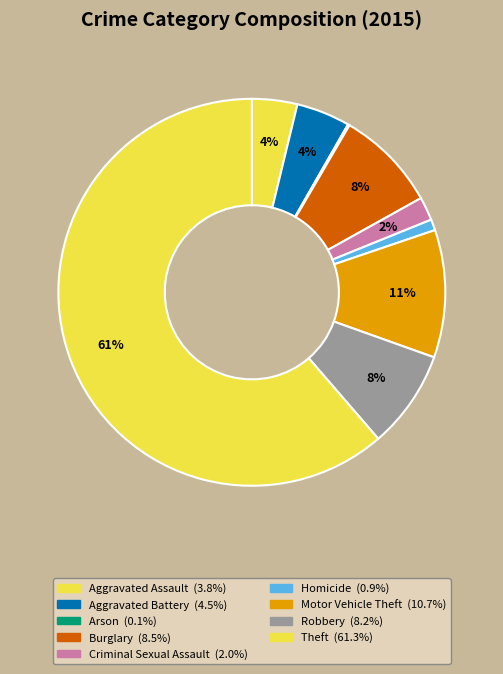

Which category has the biggest portion of the pie?

Theft